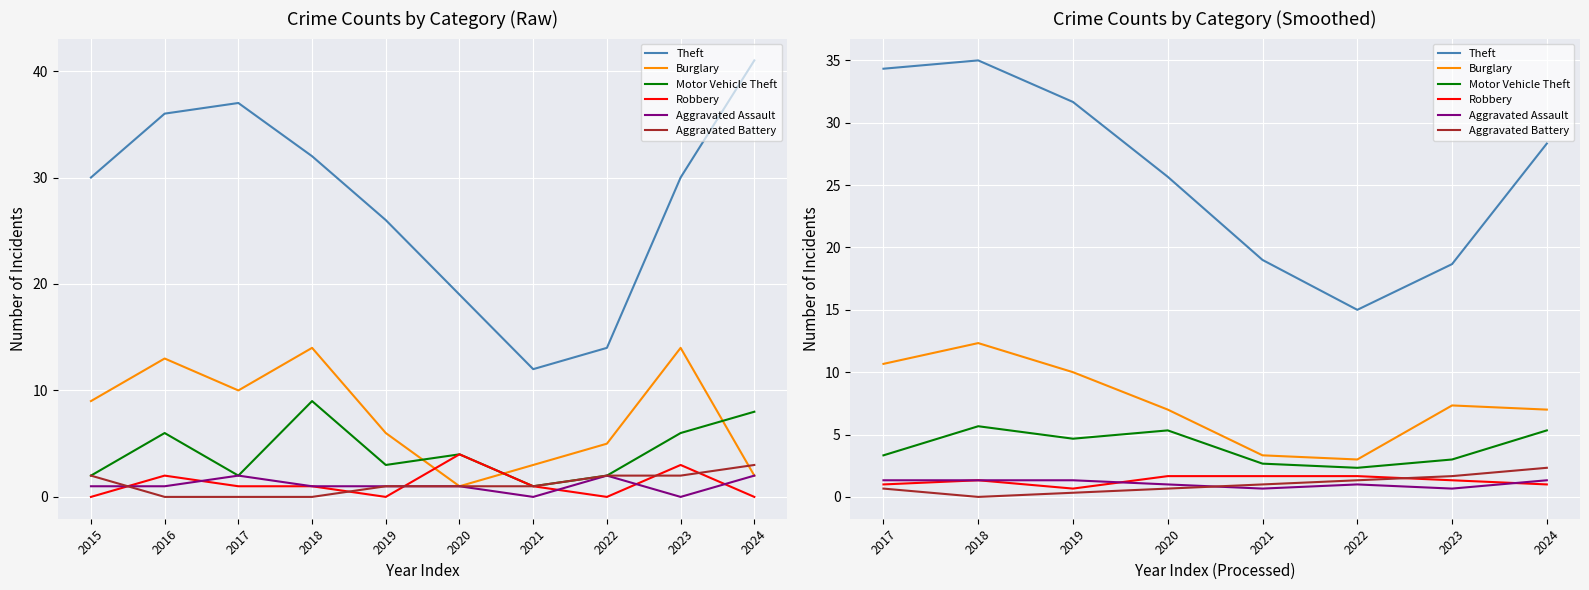

List the series in order of their peak value, lowest first.

Aggravated Assault, Robbery, Aggravated Battery, Motor Vehicle Theft, Burglary, Theft